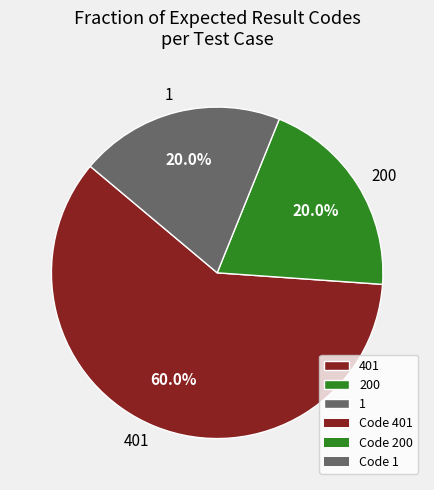

Combined, what portion of the pie is 401 and 200?

80.0%